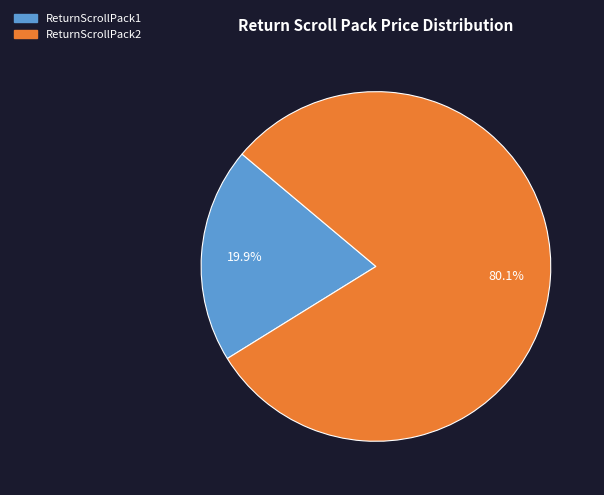

Rank the categories by value from lowest to highest.

ReturnScrollPack1, ReturnScrollPack2